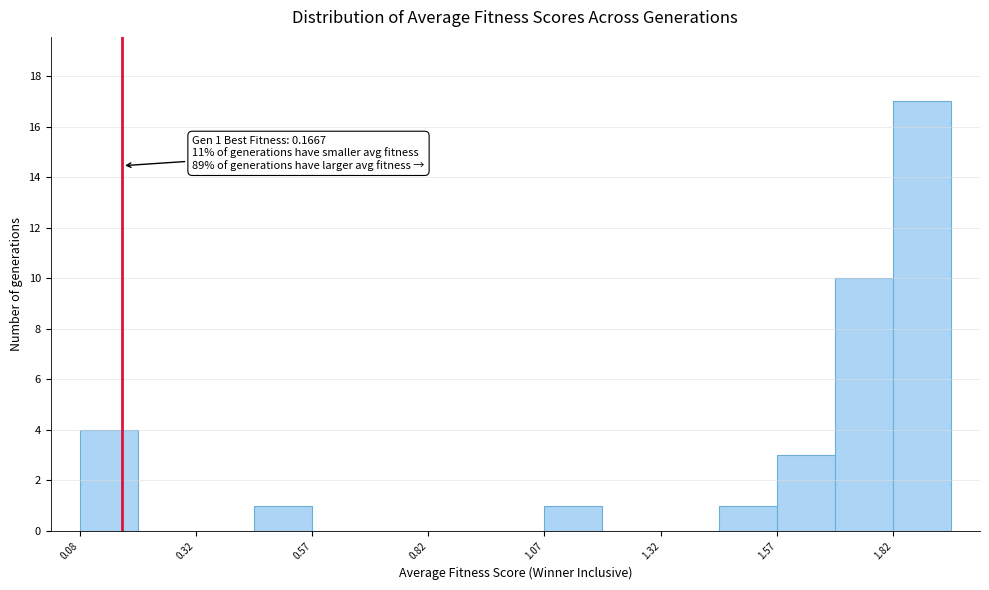

Read against the x-axis, roughly where is the centre of the tallest bar?

1.90